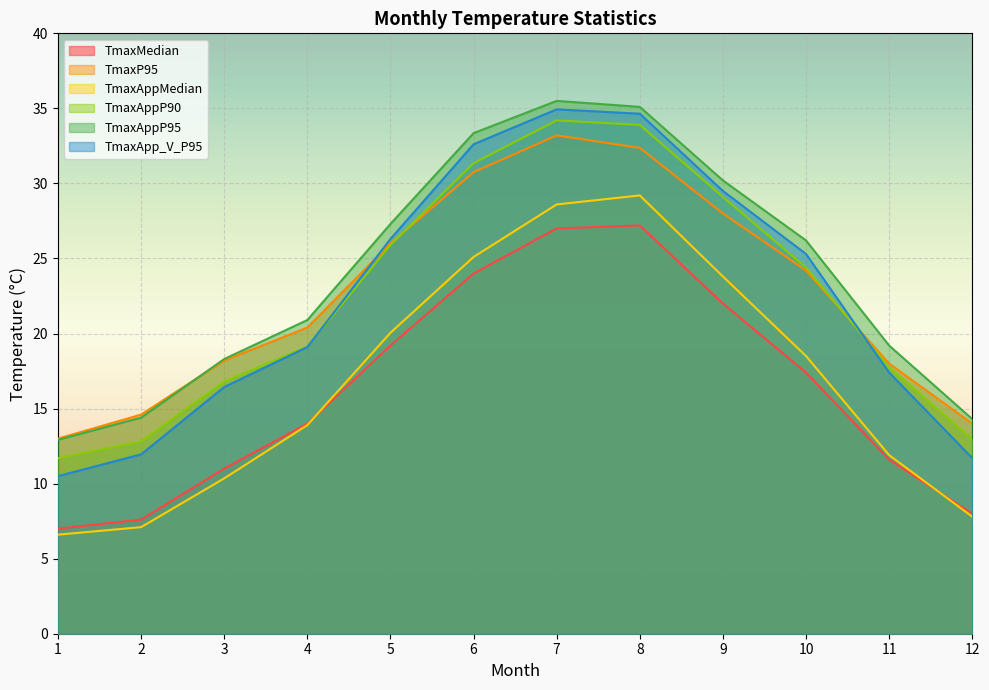

How many lines are shown in the chart?

6